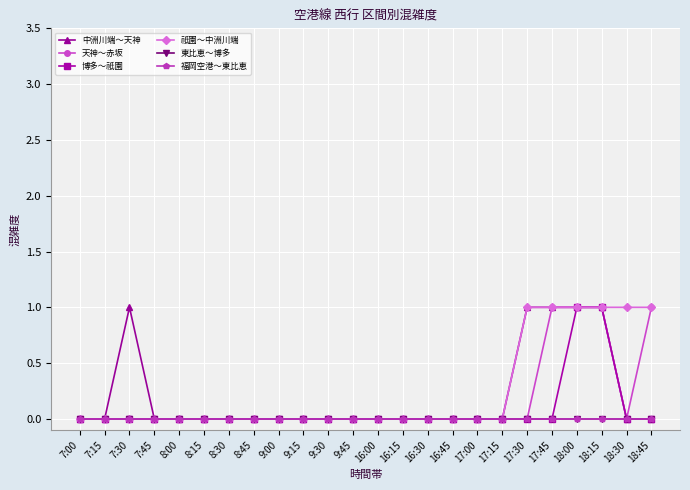

Is this an area chart (filled region under the line)?

No